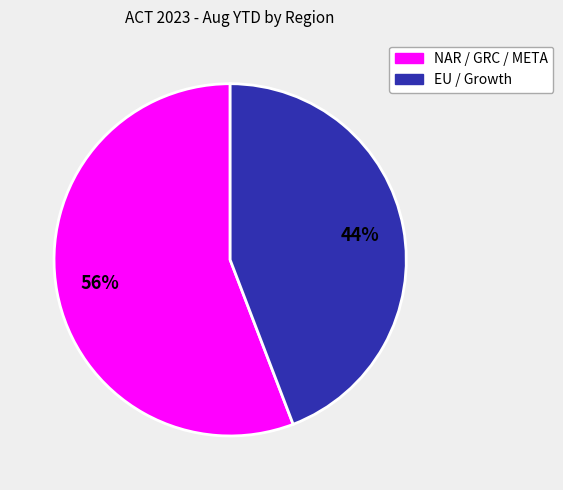

To the nearest percent, what is the difference between the largest and smallest slice percentages?

12%